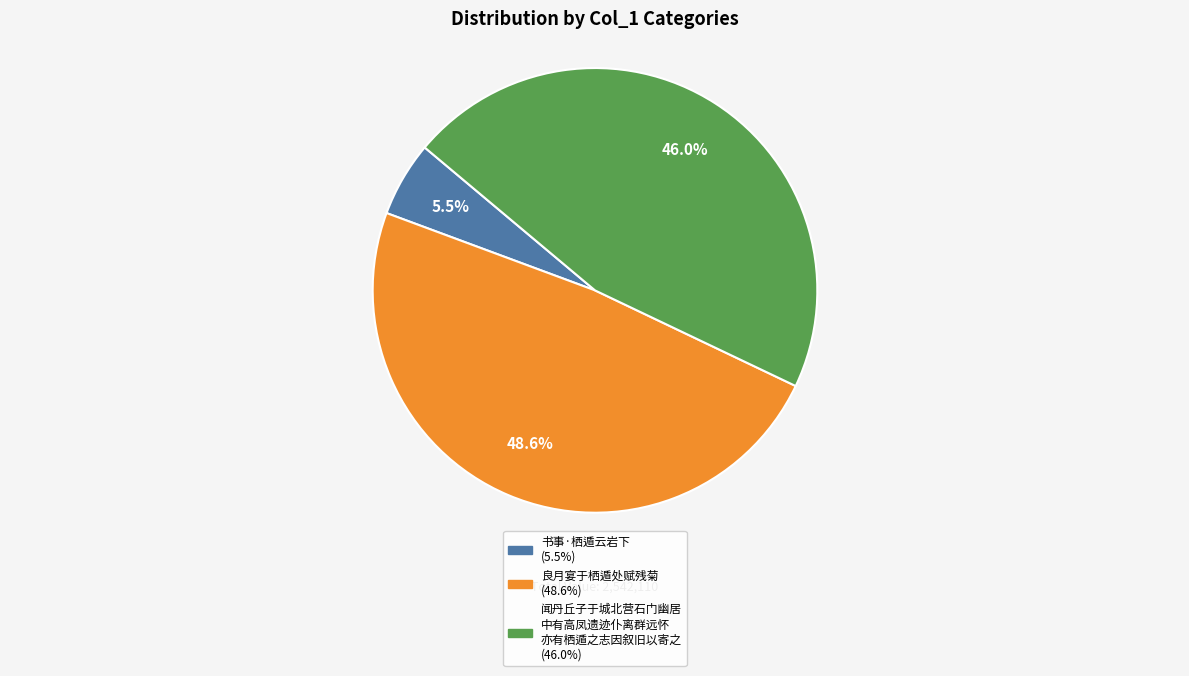

Count the number of slices in the pie.

3